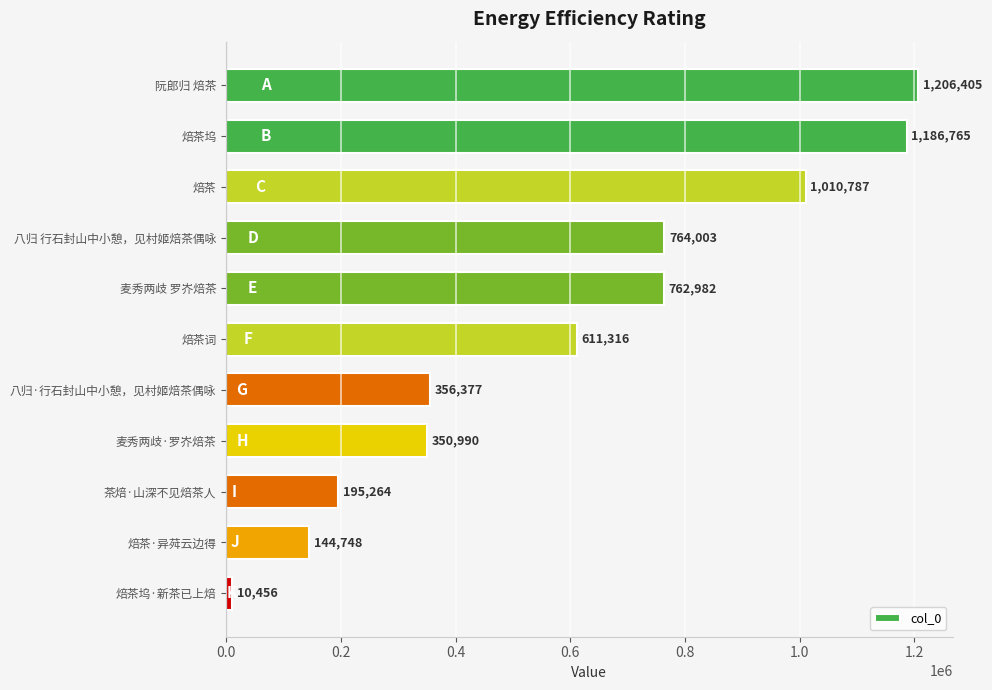

True or false: the data shows 220284 at 焙茶·异荈云边得.

False